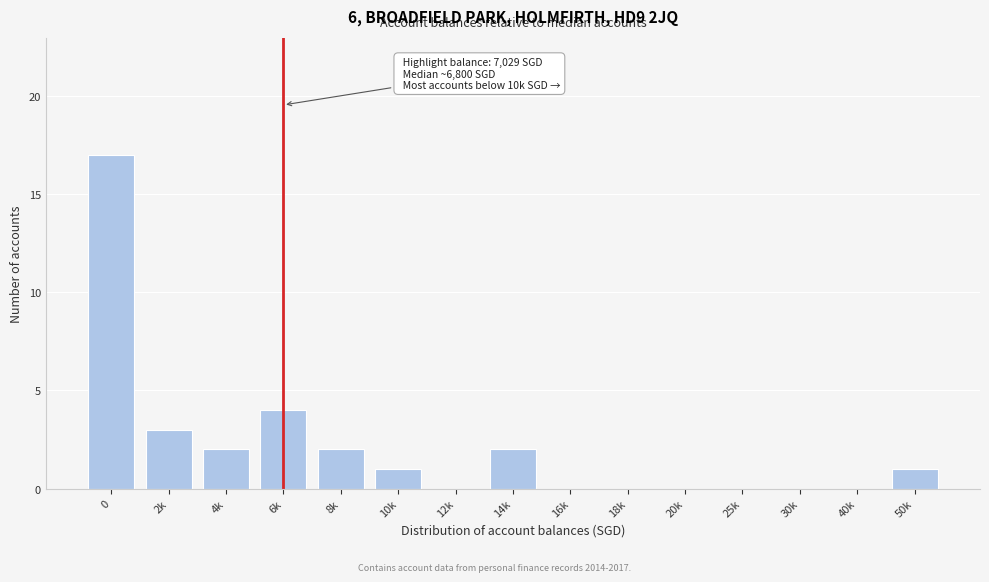

Reading left to right, list all the values displayed in this chart.

0=17	2k=3	4k=2	6k=4	8k=2	10k=1	12k=0	14k=2	16k=0	18k=0	20k=0	25k=0	30k=0	40k=0	50k=1